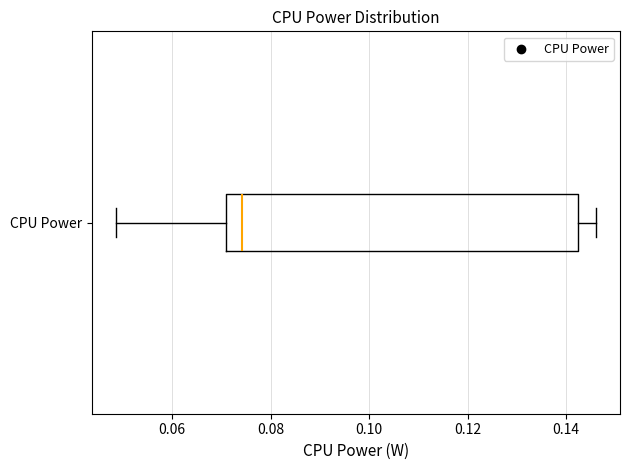

Where does the left whisker of the box for CPU Power end on the x-axis? The values are not printed on the chart, so give them approximately, as read against the axis.

0.048